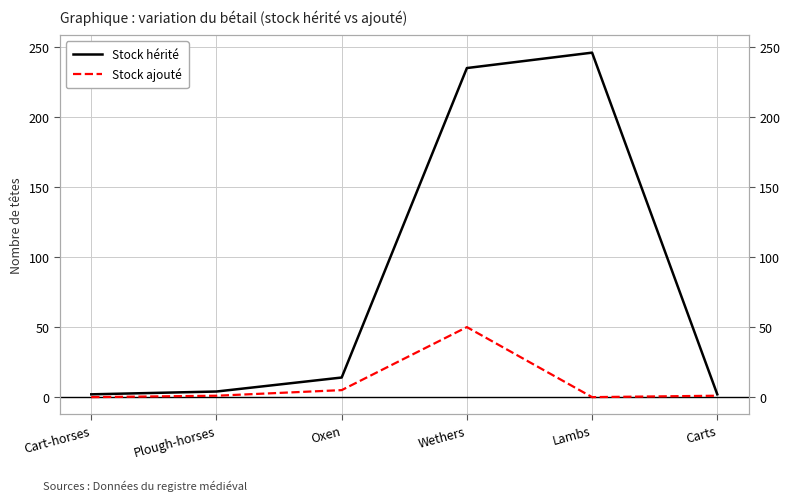

How many categories are shown in the chart?

6